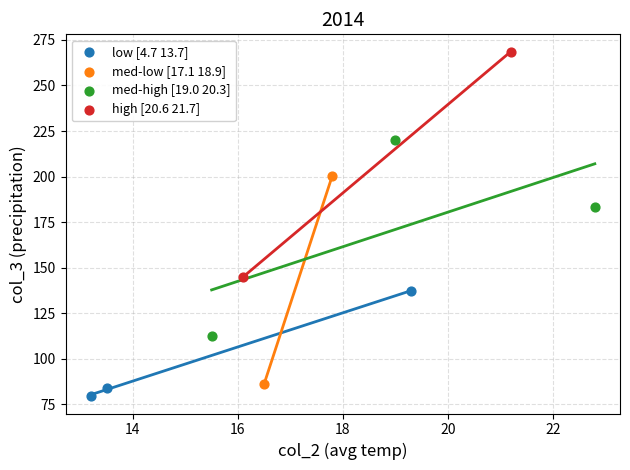

Which series reaches the maximum Y coordinate?

high [20.6 21.7]